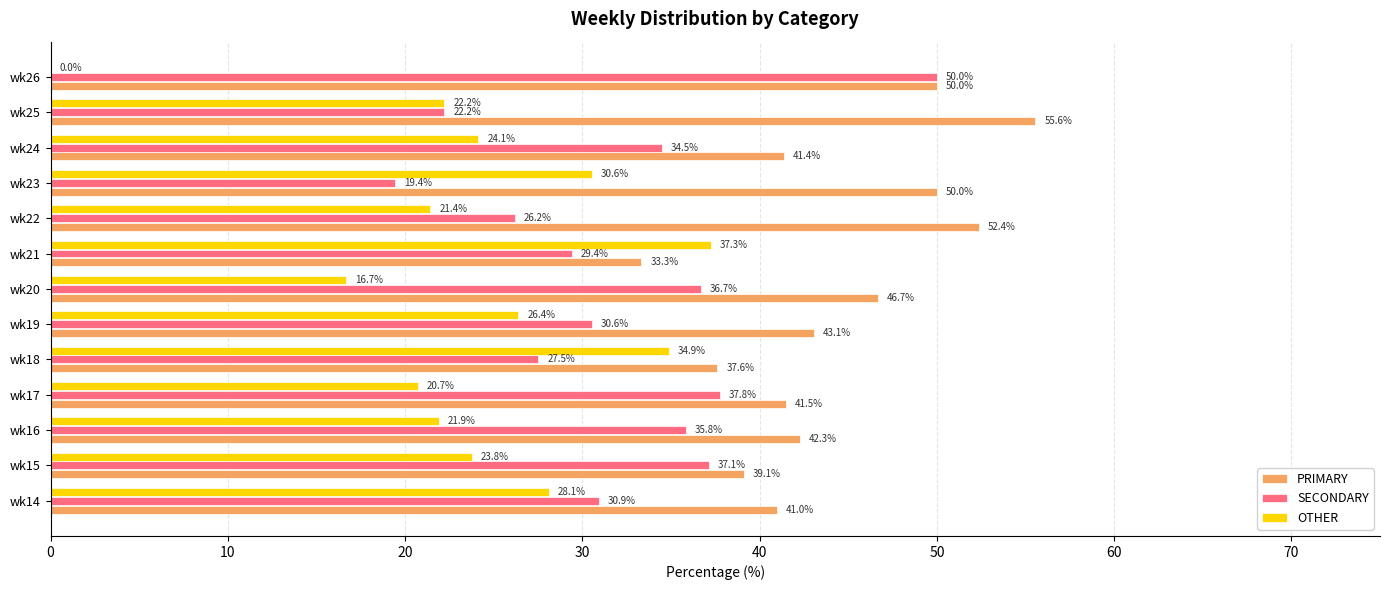

How many values in the PRIMARY series exceed 42?

7